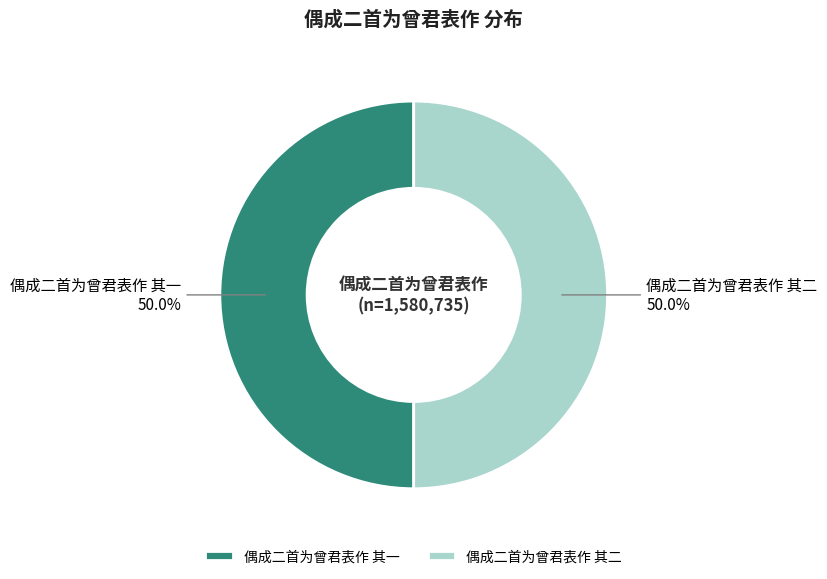

What is the ratio of the value at 偶成二首为曾君表作 其二 to the value at 偶成二首为曾君表作 其一?

1.0